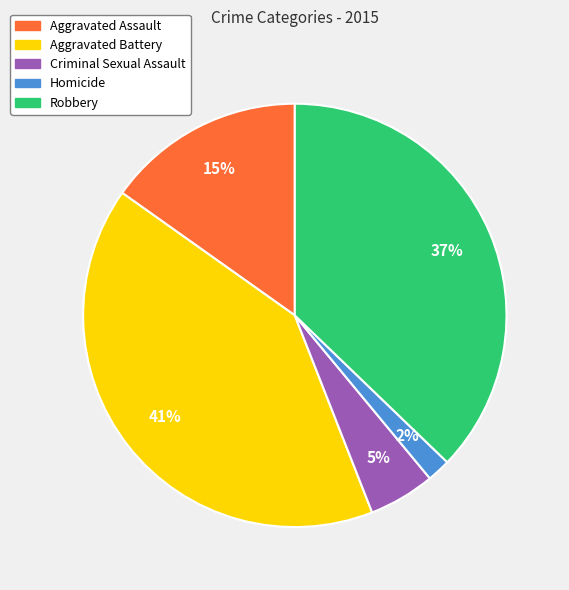

Count the number of slices in the pie.

5